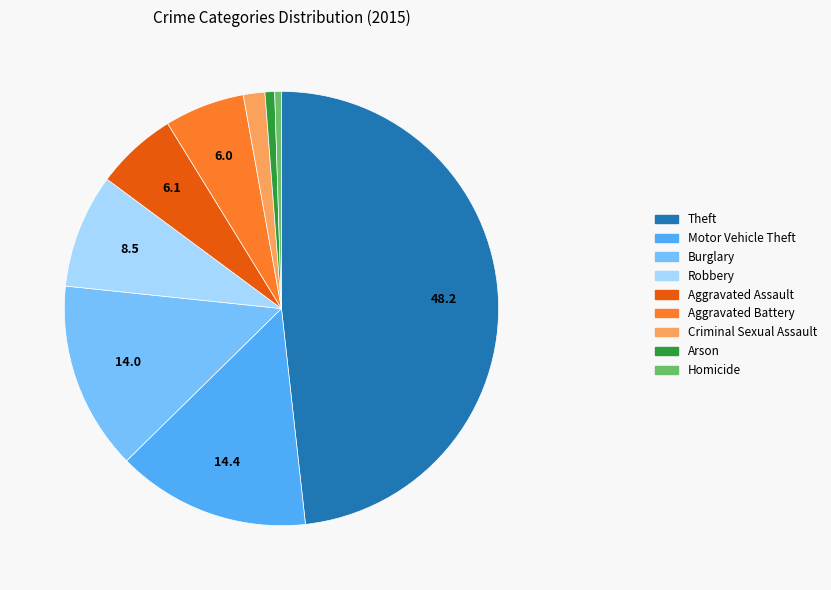

True or false: Arson accounts for 11% of the total.

False